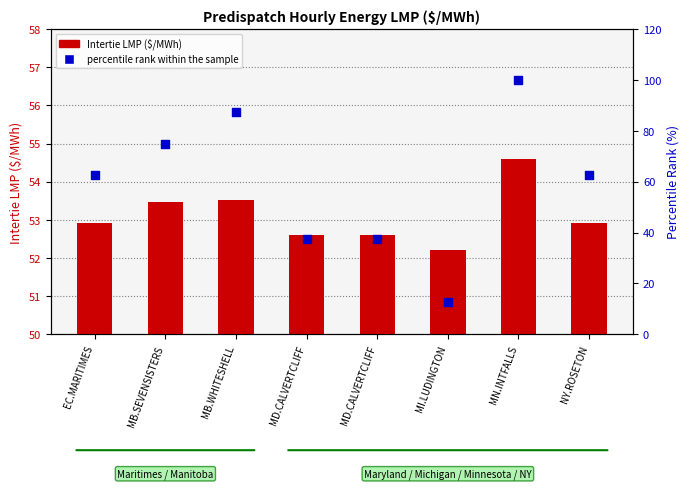

What is the total value across all series at EC.MARITIMES?

115.4